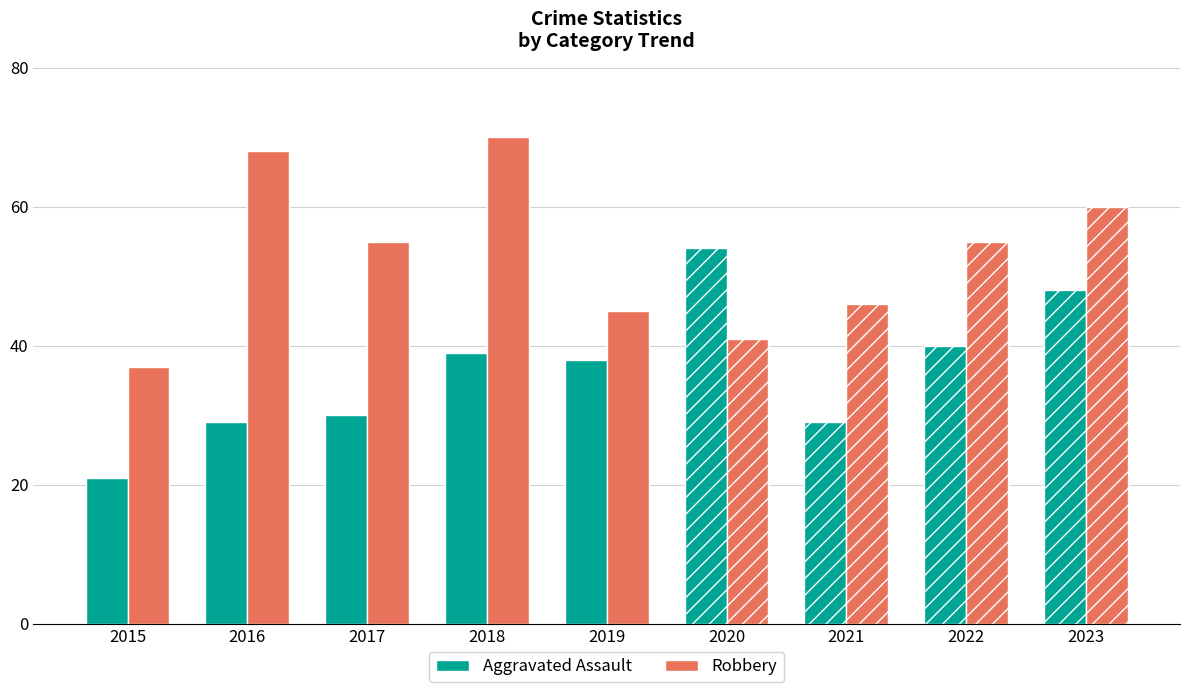

How many values in the Robbery series exceed 55?

3